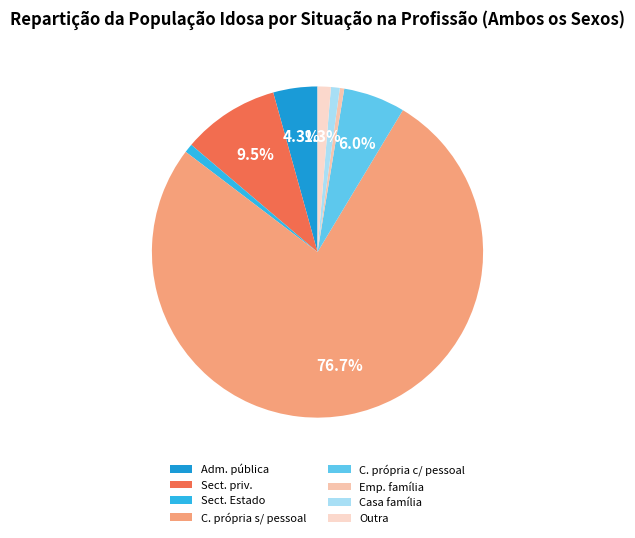

To the nearest percent, what is the average slice percentage?

12%